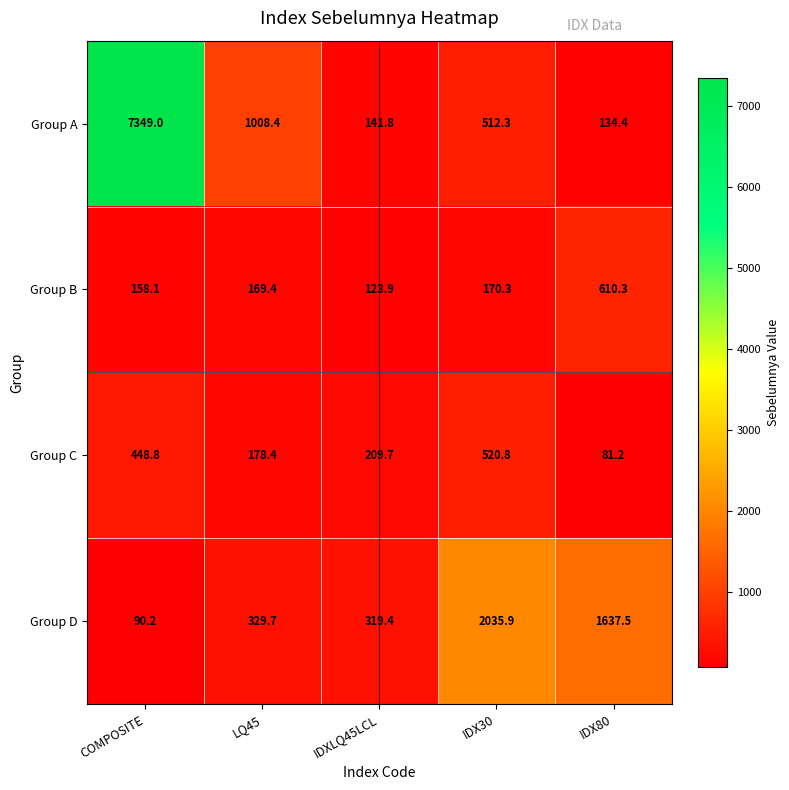

At which category is the sum across all series the highest?

COMPOSITE